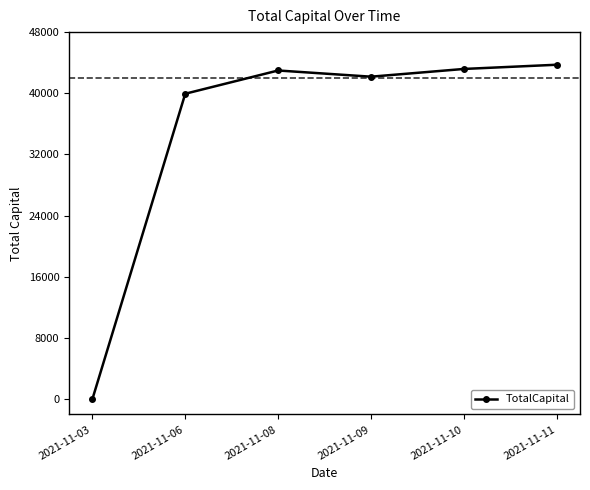

The value at 2021-11-03 is -15032.7. True or false?

False